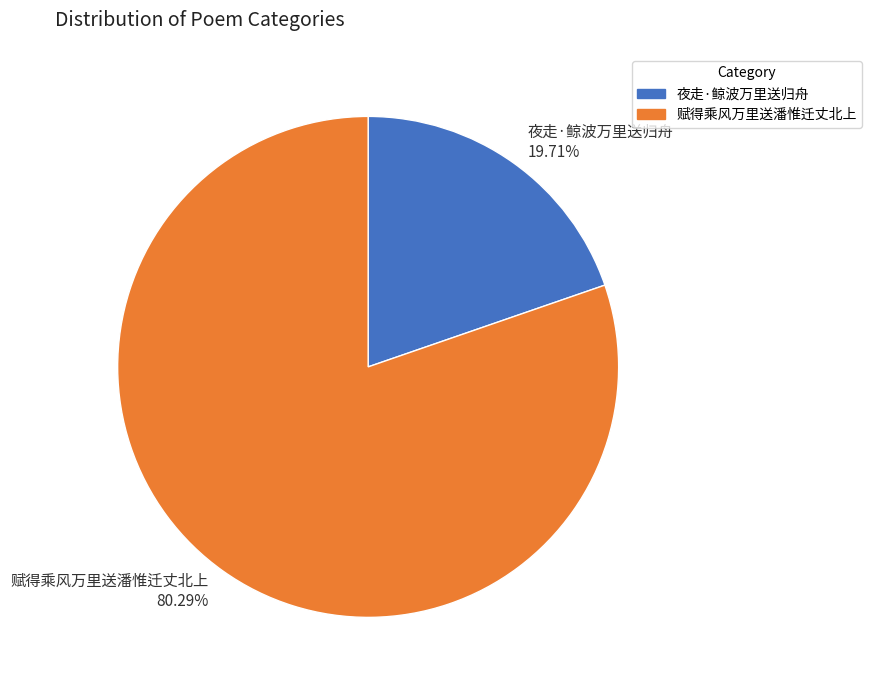

What is the total percentage of 夜走·鲸波万里送归舟 and 赋得乘风万里送潘惟迁丈北上?

100.0%